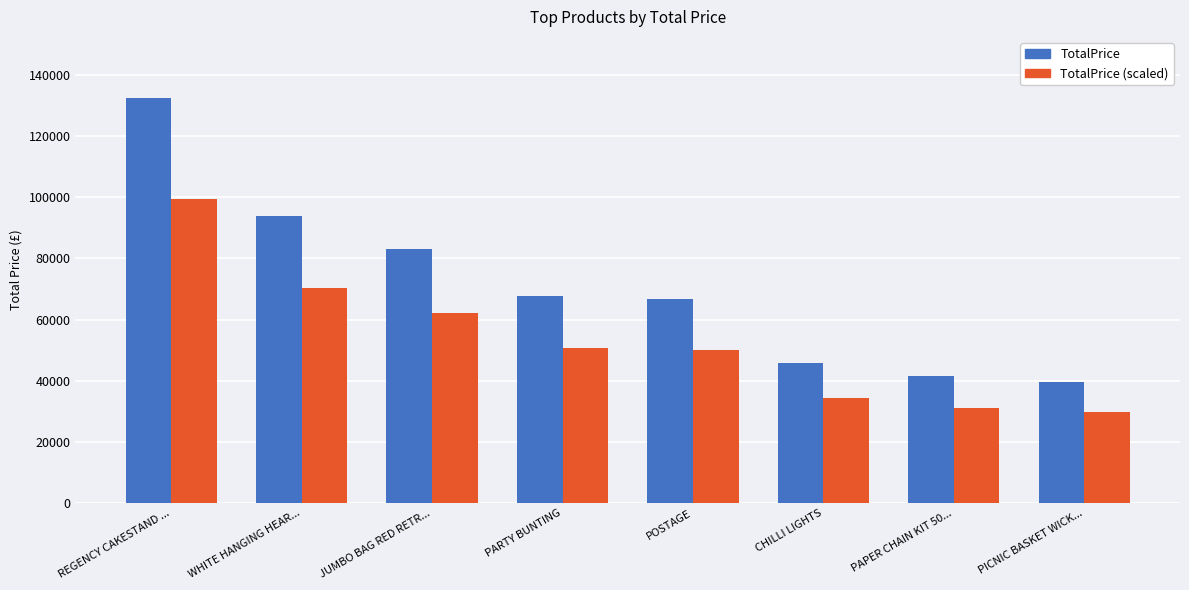

How many bars are there in each group?

2